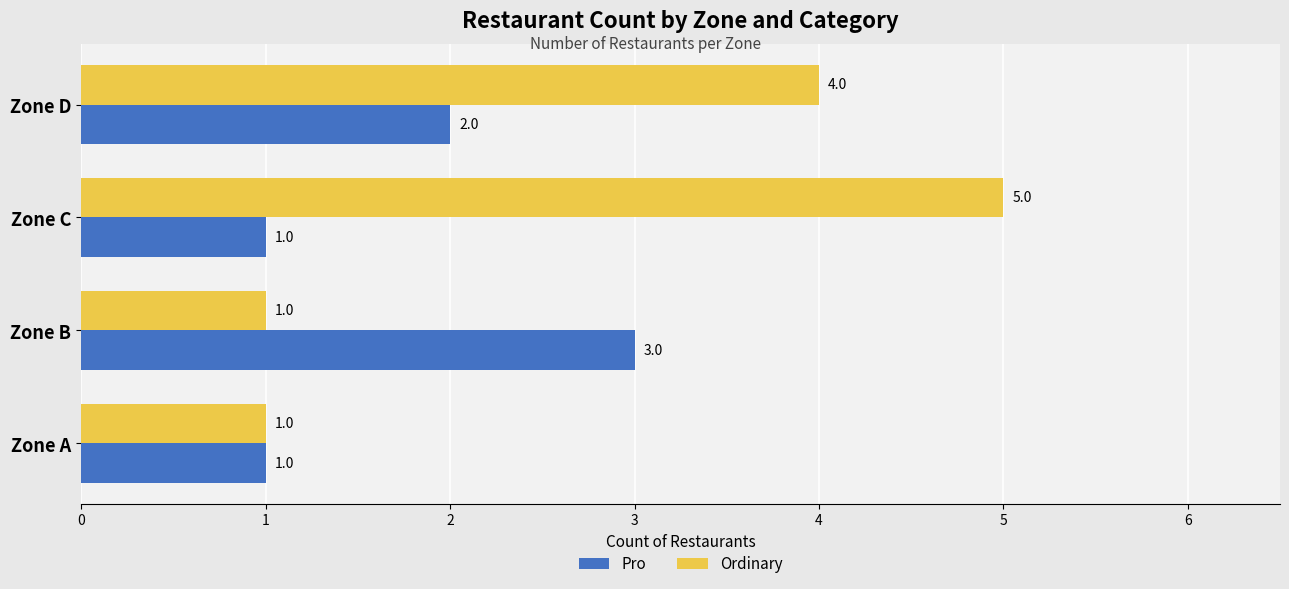

Rank the series by their average value, from highest to lowest.

Ordinary, Pro